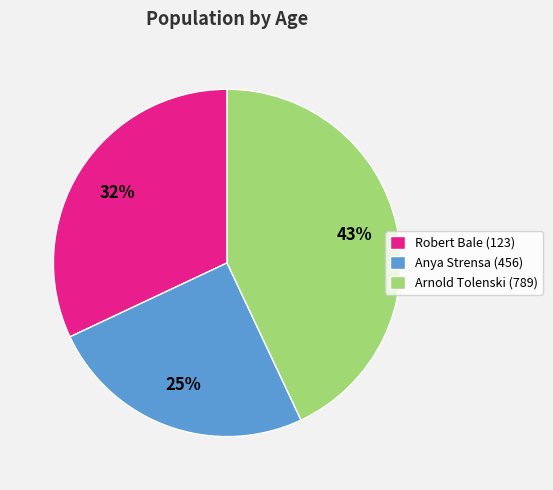

Rank the categories by value from highest to lowest.

Arnold Tolenski (789), Robert Bale (123), Anya Strensa (456)